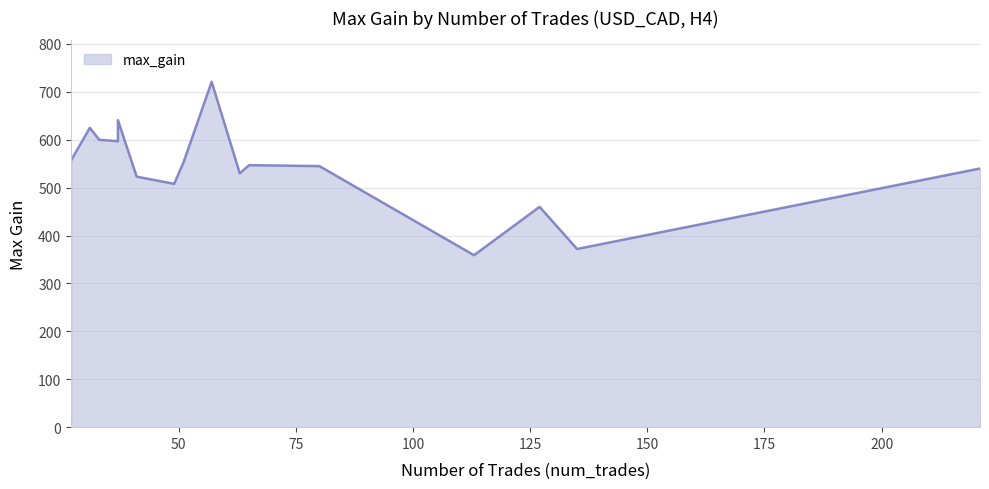

What is the ratio of the value at 63 to the value at 127?

1.2